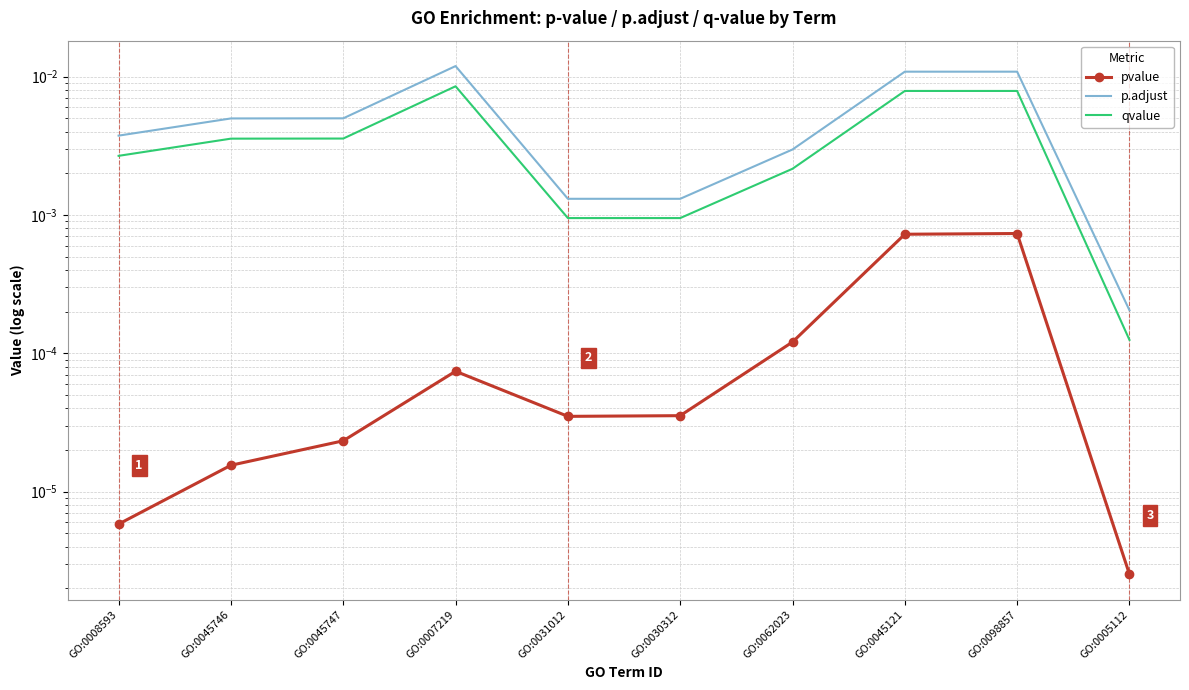

How many interior local peaks does the pvalue series have?

2